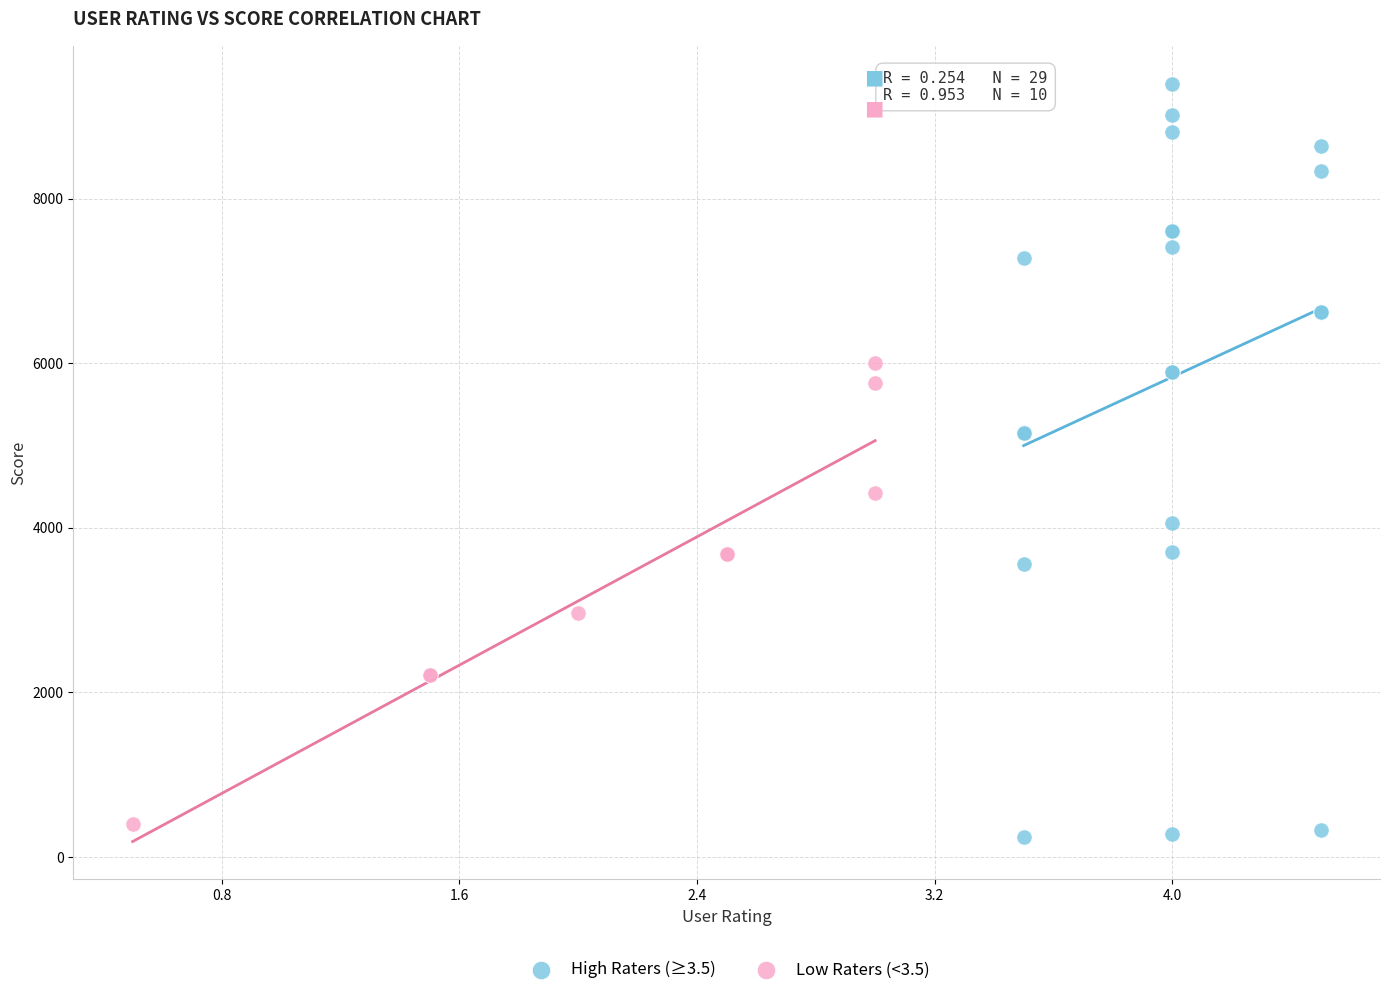

Which series has the largest Y range (max minus min)?

High Raters (≥3.5)